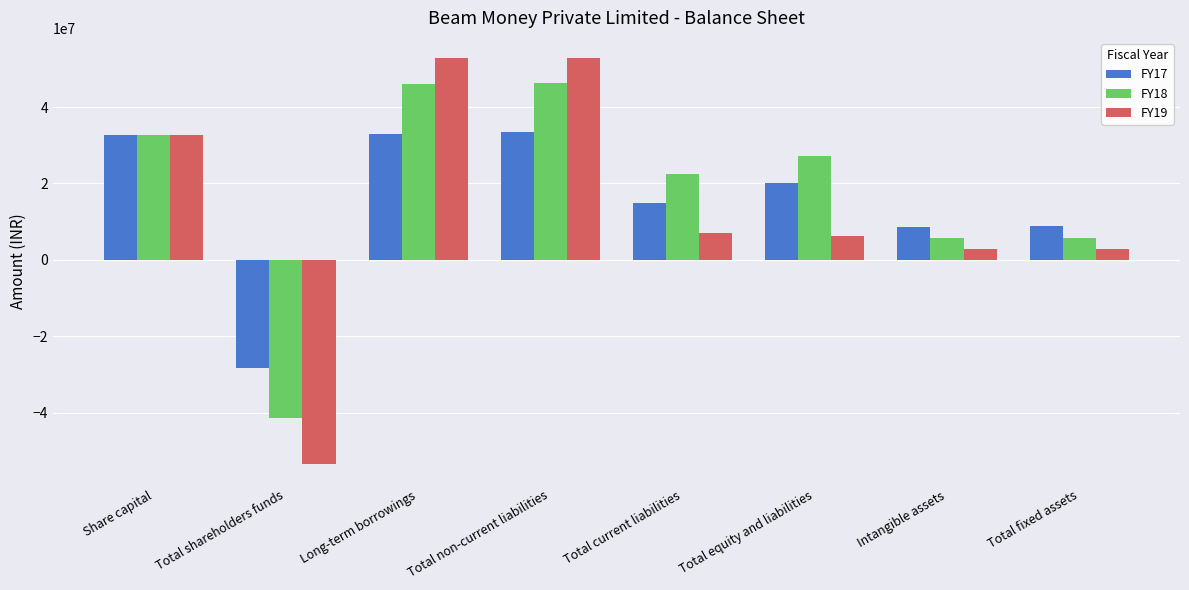

What is the label of the 6th bar from the left?

Total equity and liabilities